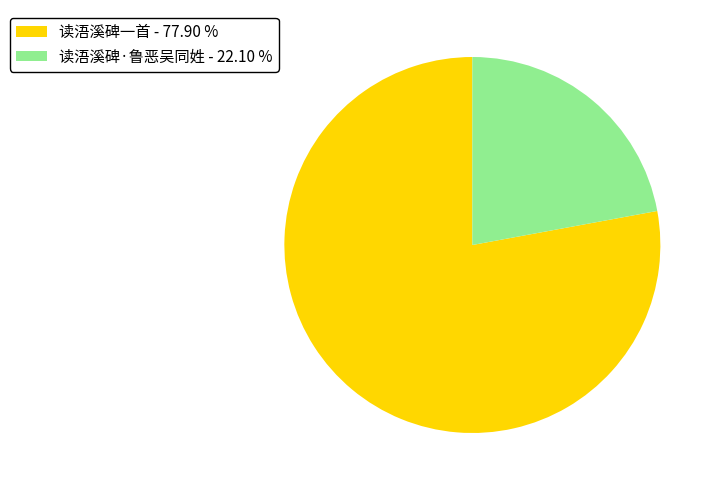

Which category has the biggest portion of the pie?

读浯溪碑一首